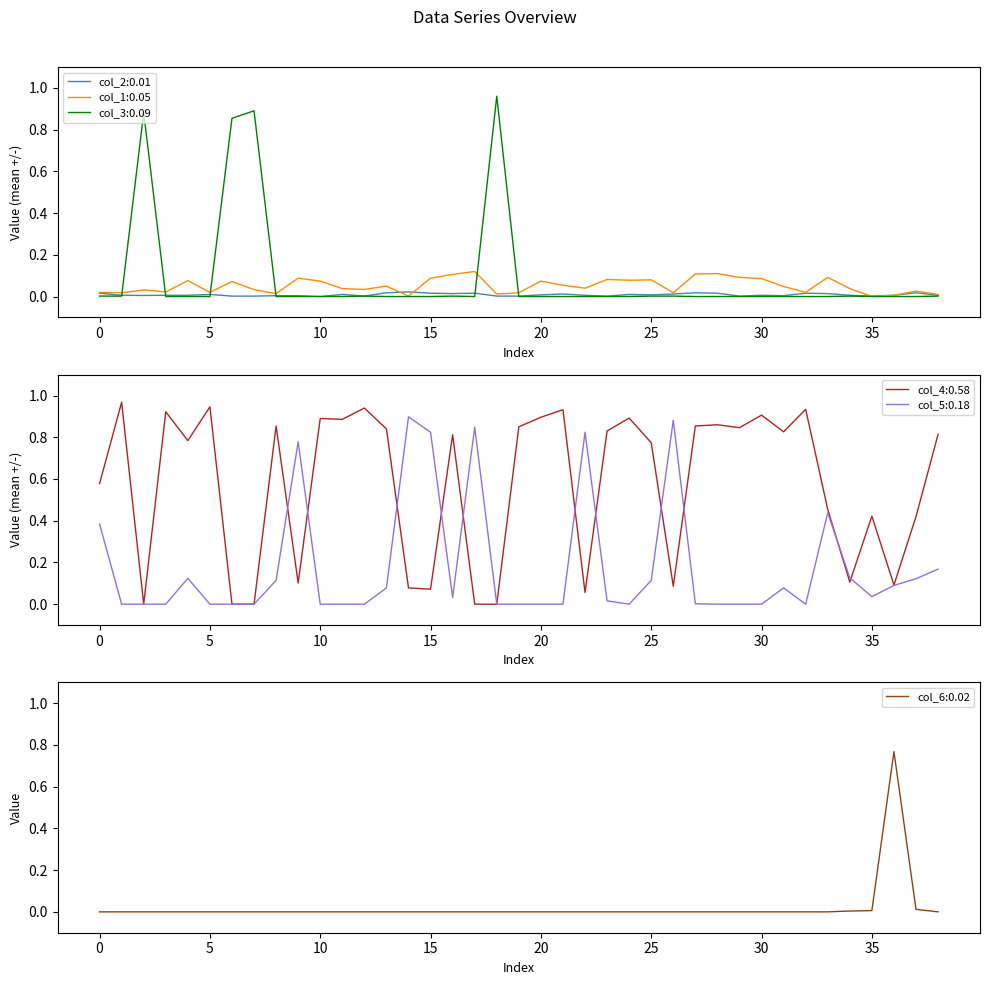

How many data points does each series have?

39